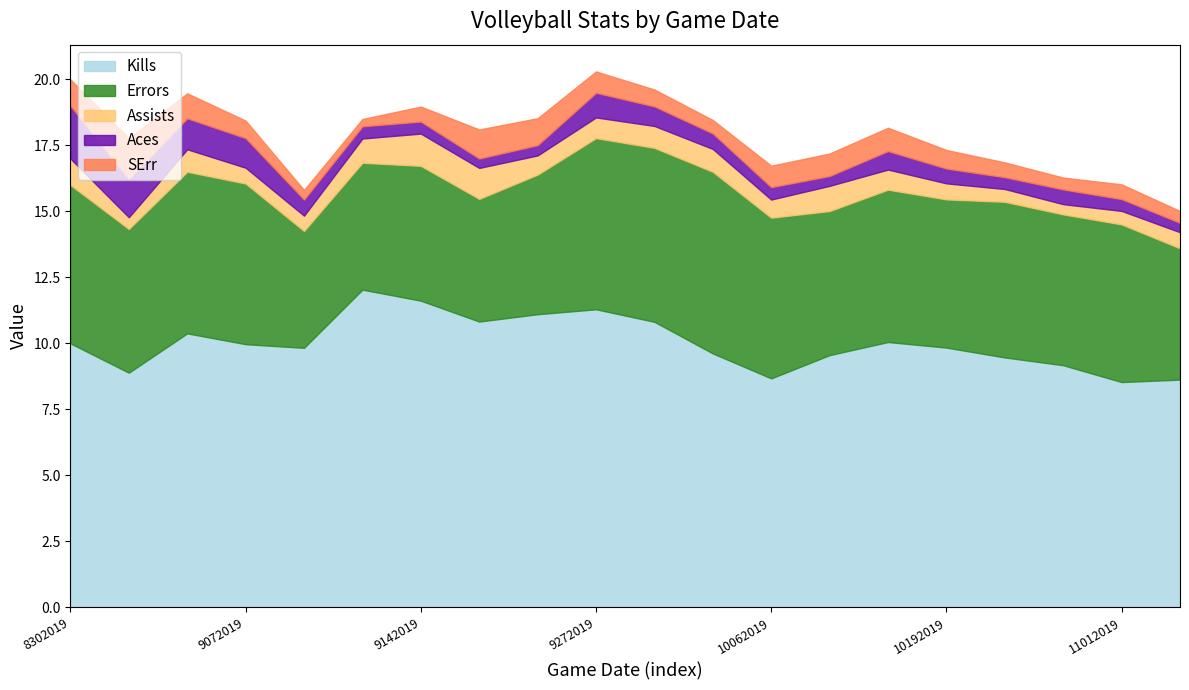

Is the value of Errors at 10182019 greater than the value of Assists at 9202019?

Yes